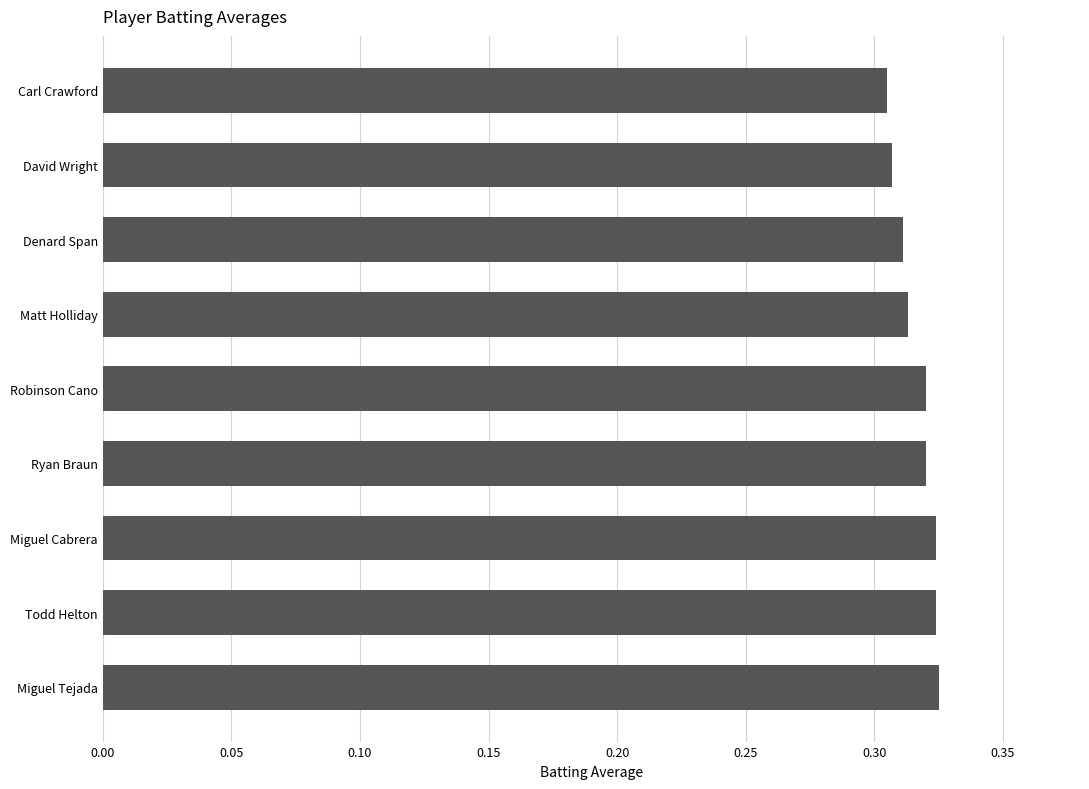

What is the sum of all values?

2.8